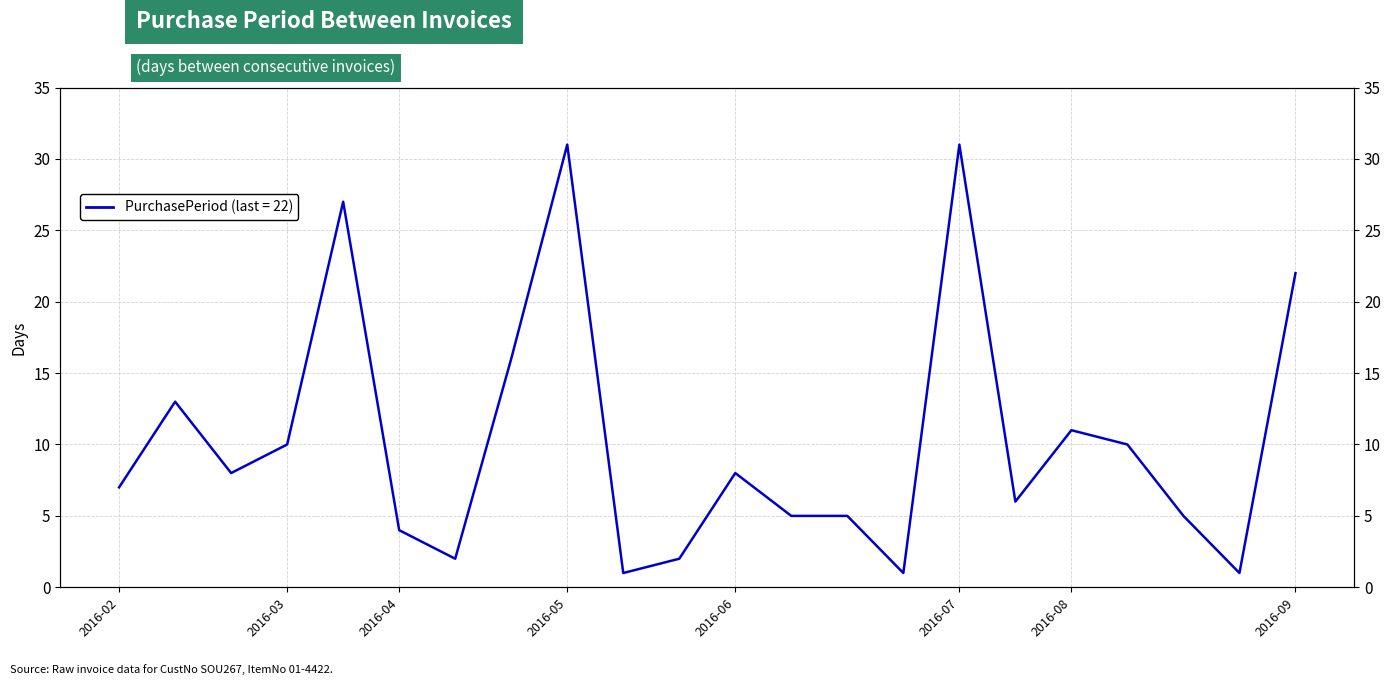

List the labels in order of value, smallest first.

2016-05-24, 2016-06-14, 2016-08-17, 2016-04-06, 2016-05-26, 2016-04-04, 2016-06-08, 2016-06-13, 2016-08-16, 2016-07-21, 2016-02-02, 2016-02-23, 2016-06-03, 2016-03-04, 2016-08-11, 2016-08-01, 2016-02-15, 2016-04-22, 2016-09-08, 2016-03-31, 2016-05-23, 2016-07-15